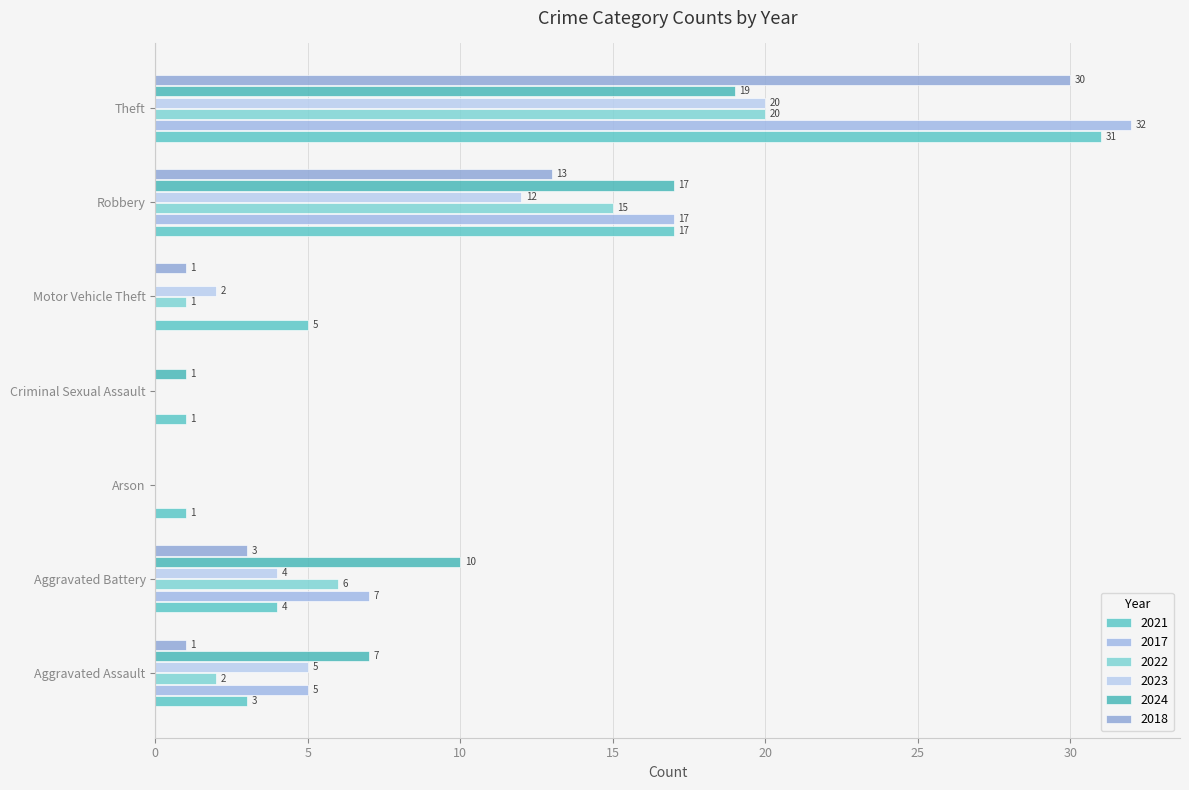

How many data points does each series have?

7